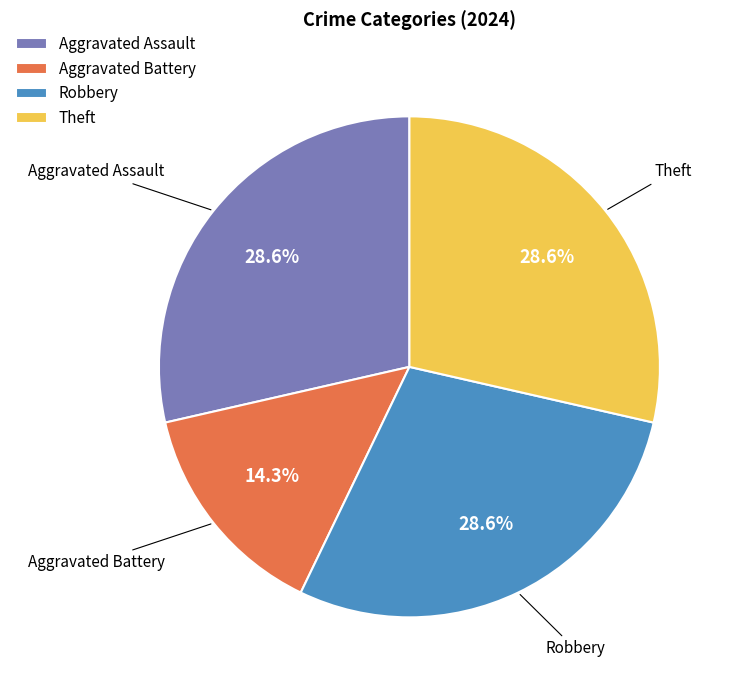

Is there a majority slice in this chart?

No